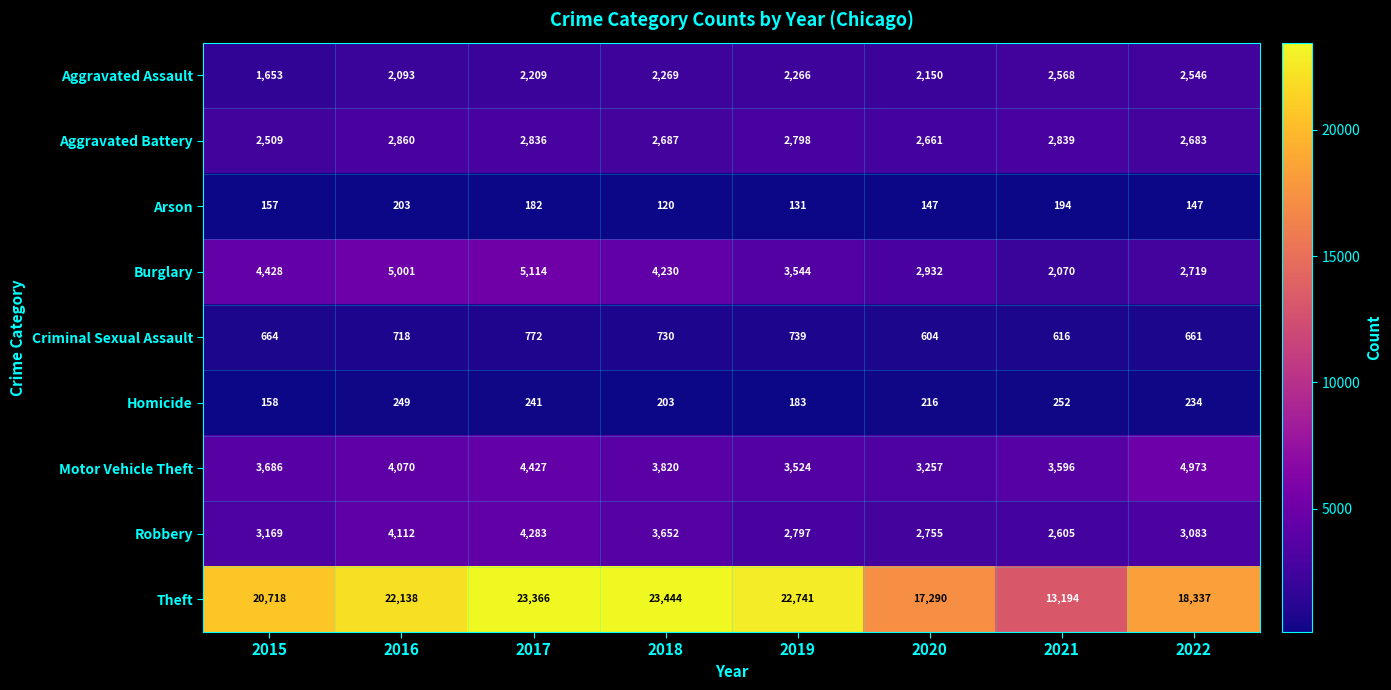

What is the smallest value displayed?

120